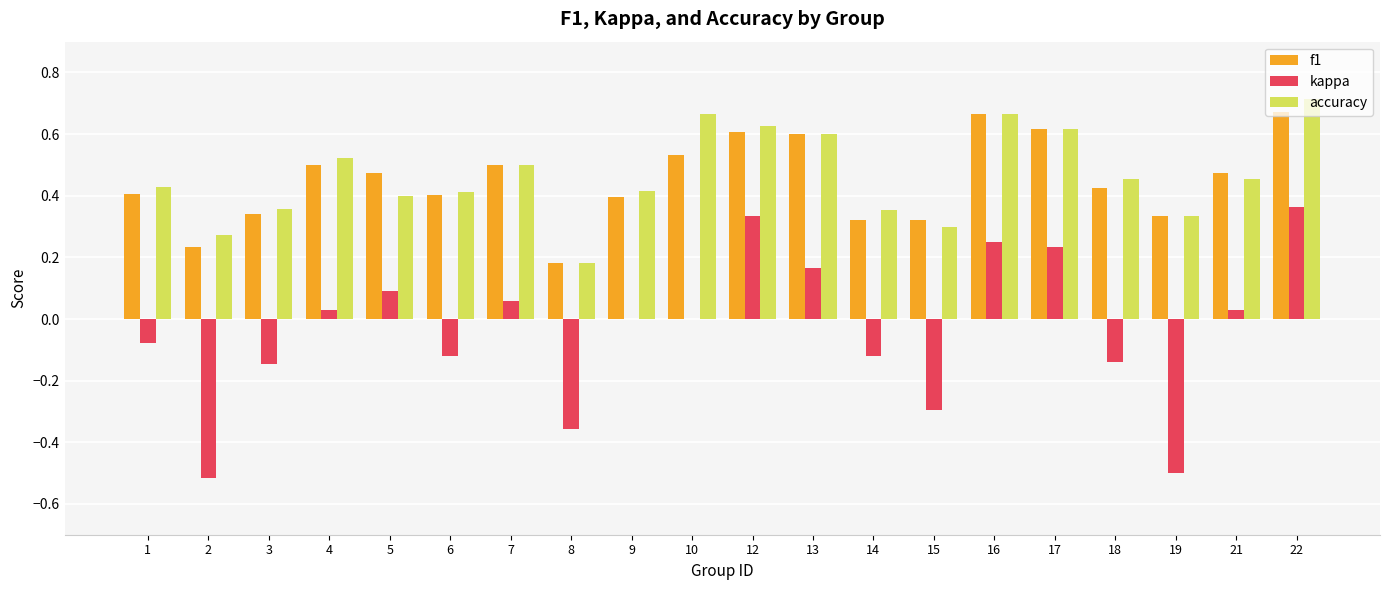

Which series changed the most between 3 and 16?

kappa